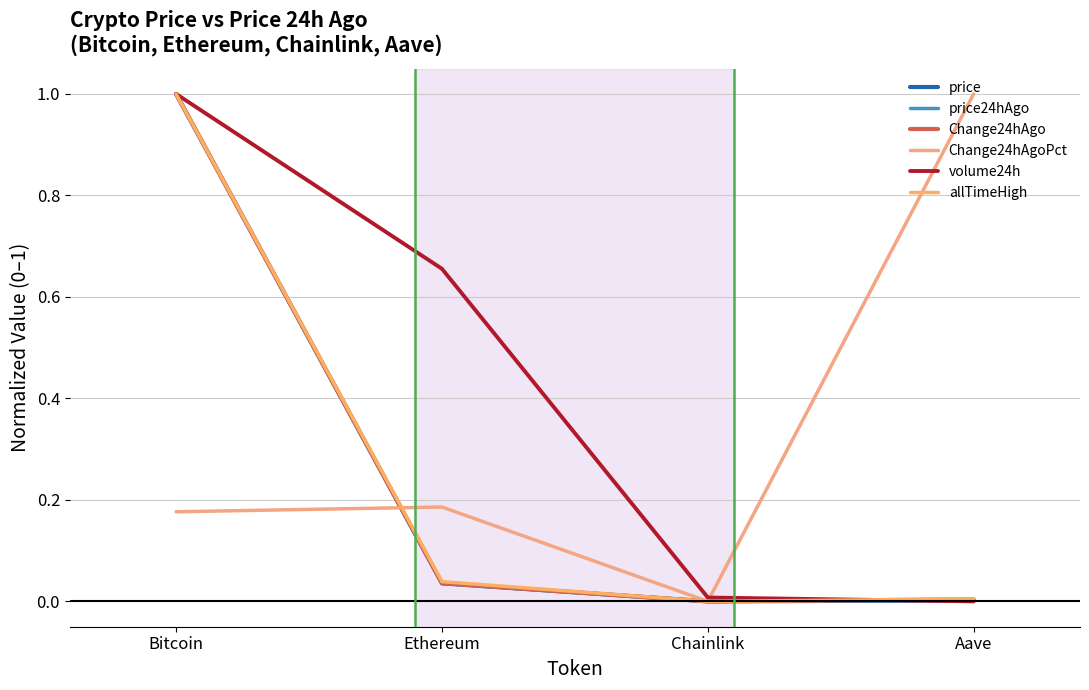

What is the difference between the highest and lowest values at Ethereum?

0.6